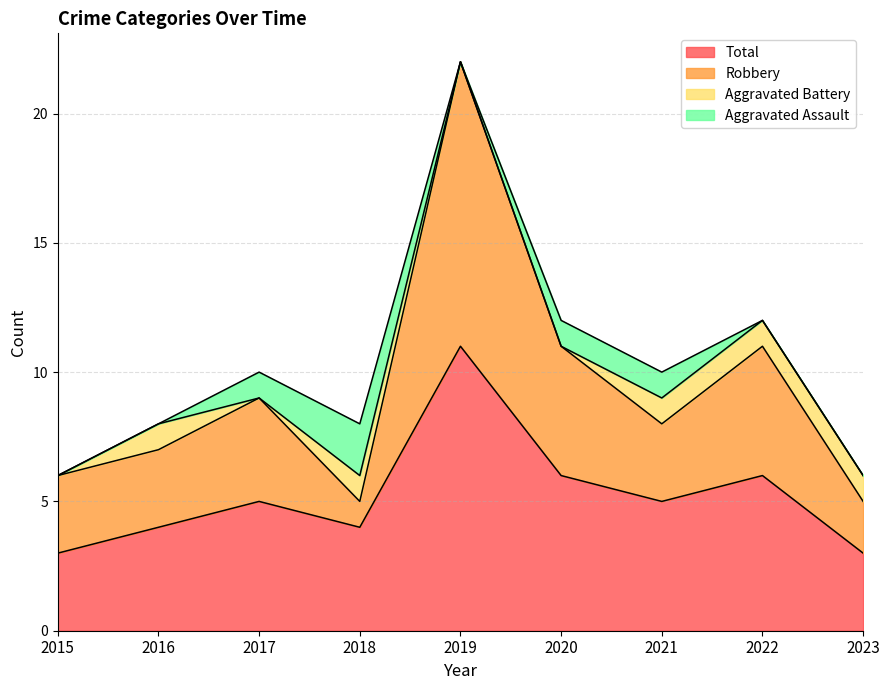

In Total, how many points are higher than both neighbors (excluding endpoints)?

3